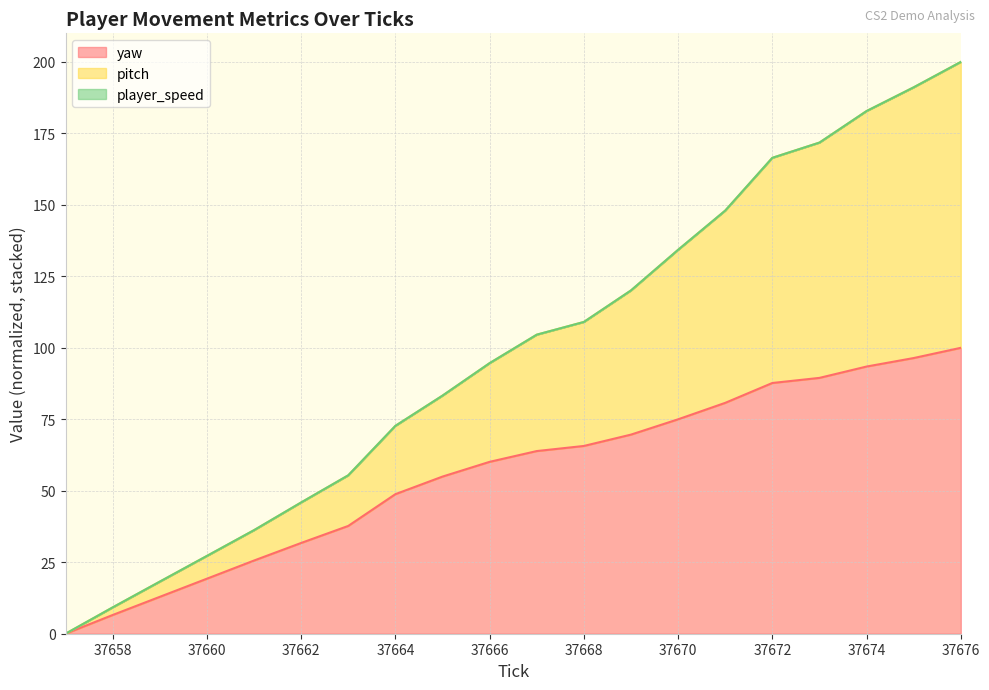

Rank the series by their maximum value, from highest to lowest.

pitch, yaw